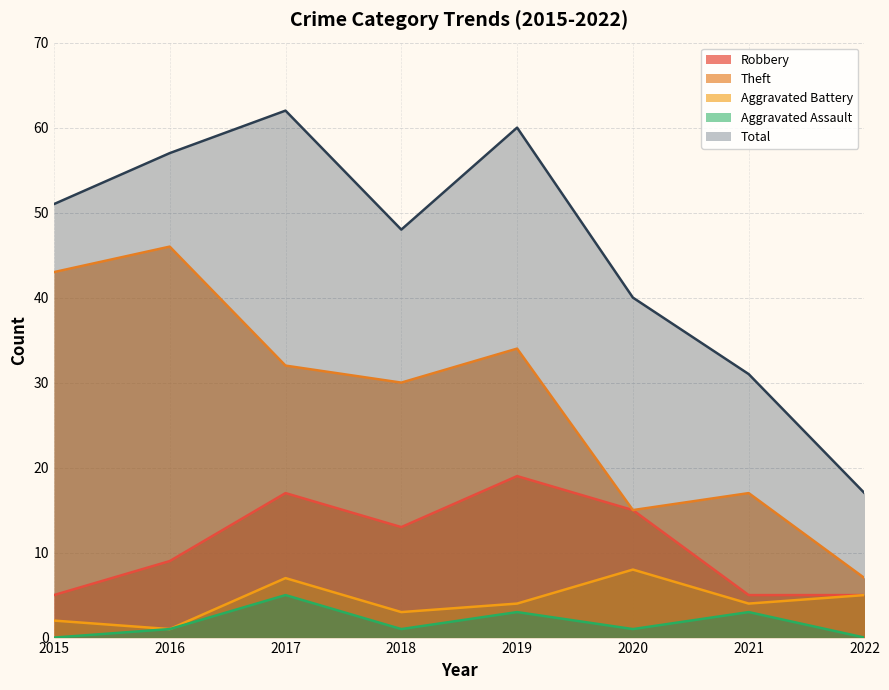

What is the difference between the highest and lowest values at 2021?

28